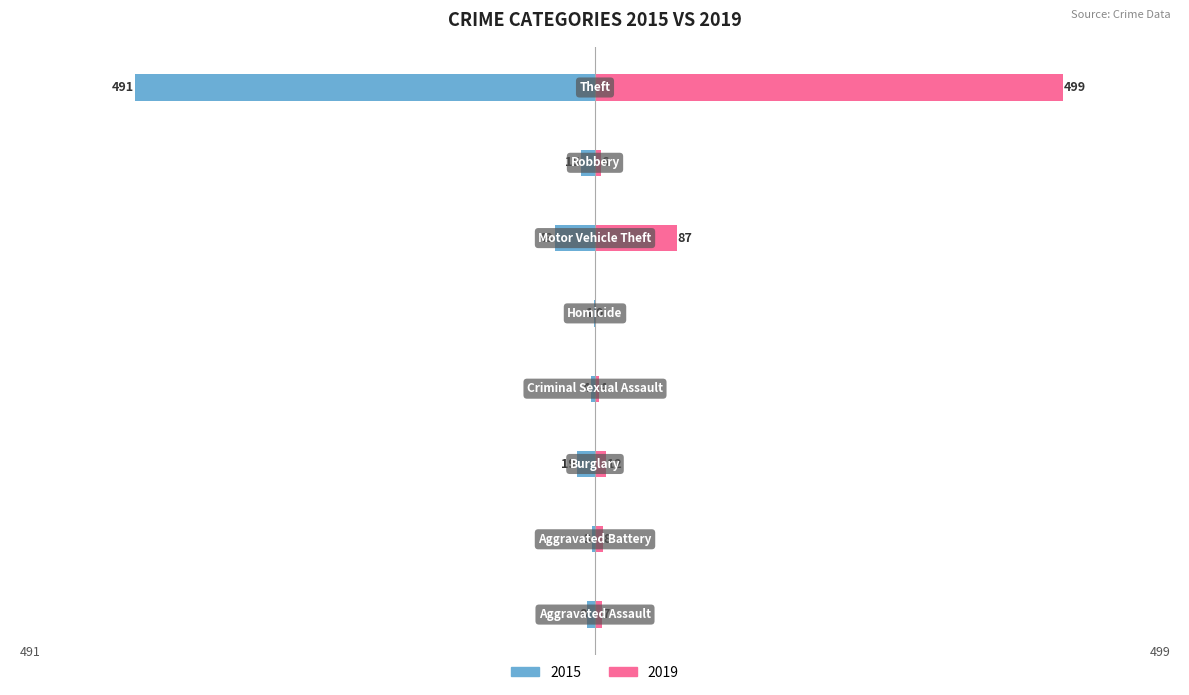

What is the label of the 6th bar from the right?

Burglary